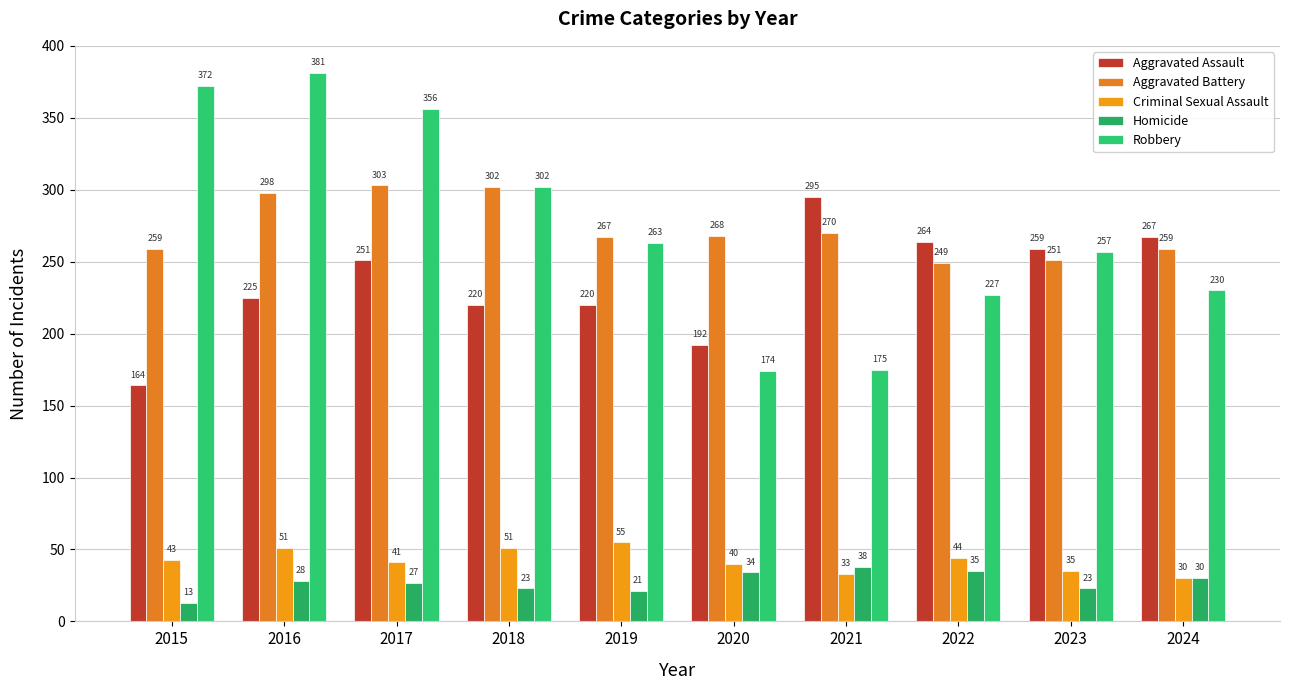

Between 2015 and 2024, which series saw the biggest shift?

Robbery